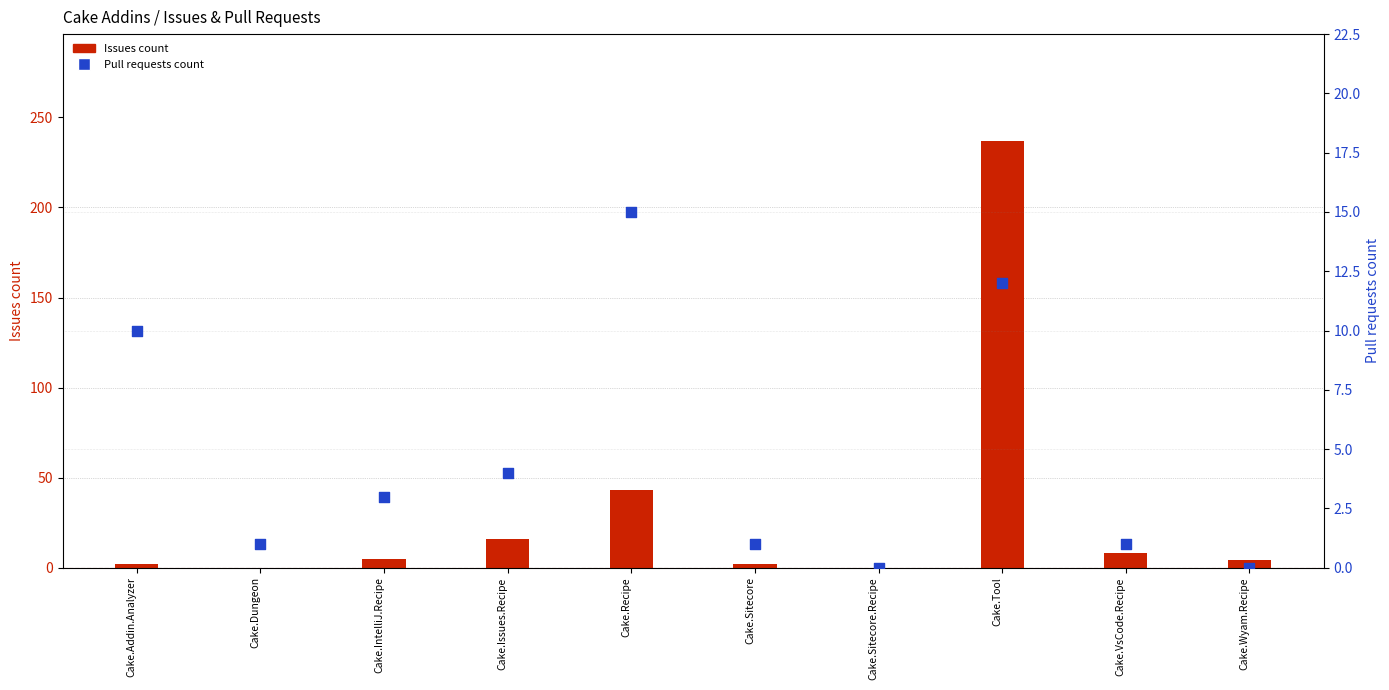

Which series has the largest Y range (max minus min)?

Issues count